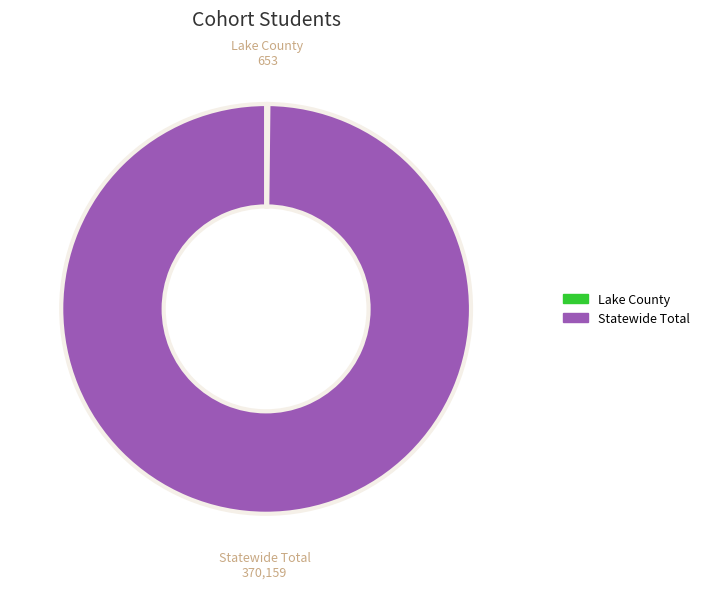

Which category has the biggest portion of the pie?

Statewide Total